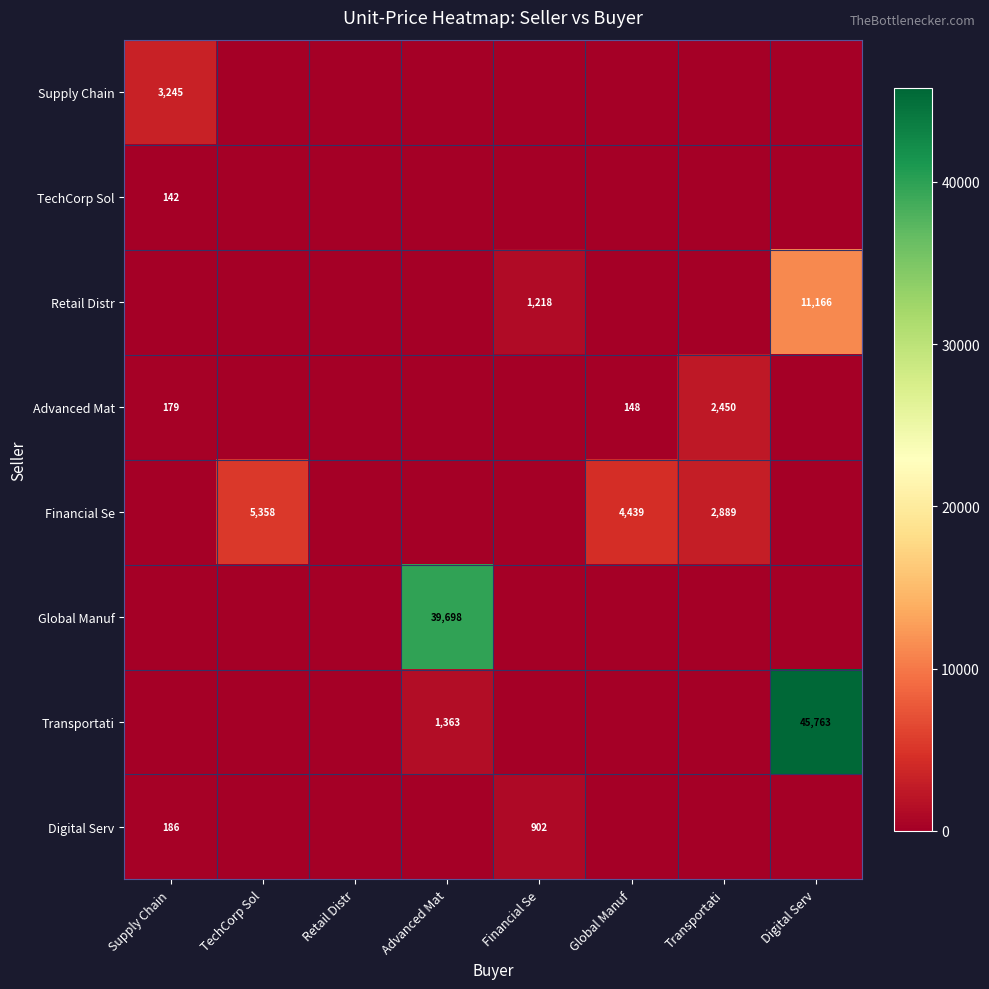

The value of Advanced Mat at Global Manuf is 229. True or false?

False